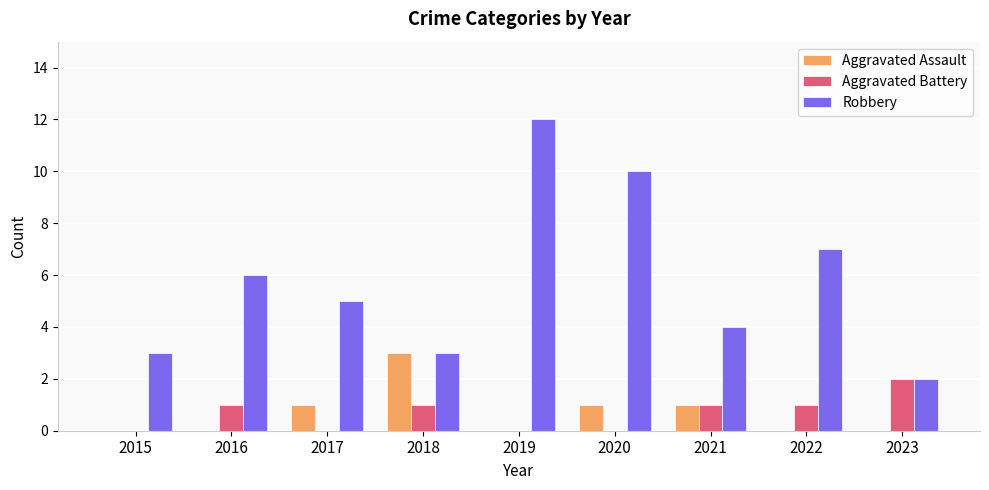

What is the average value of the Robbery series?

6